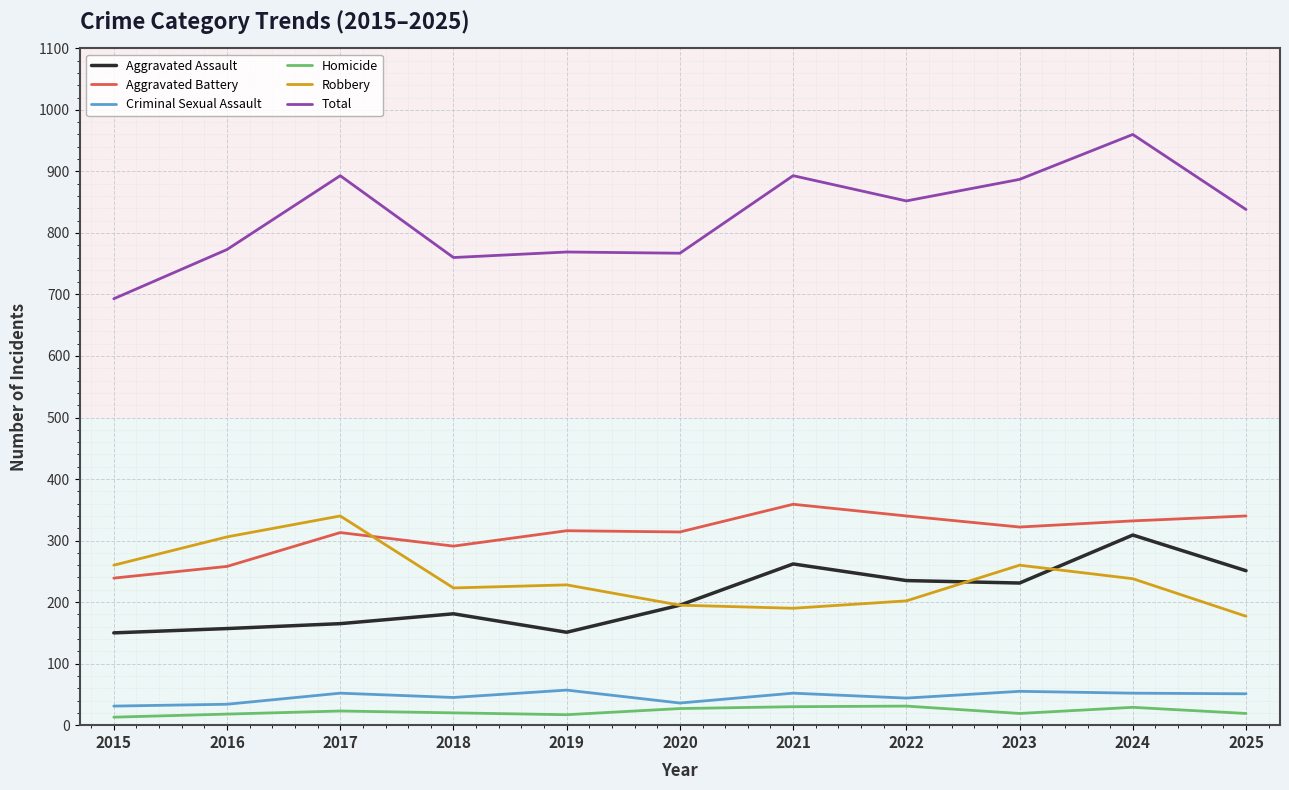

What are all the series names shown in the legend?

Aggravated Assault, Aggravated Battery, Criminal Sexual Assault, Homicide, Robbery, Total